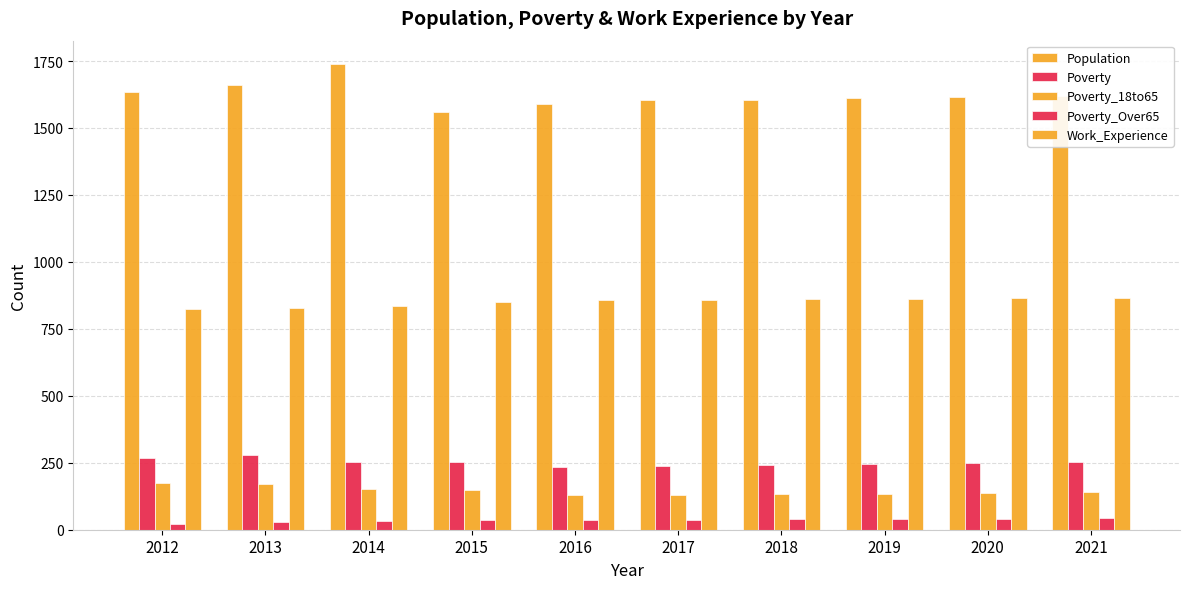

True or false: Poverty_18to65 has a value of 137 at 2020.

True